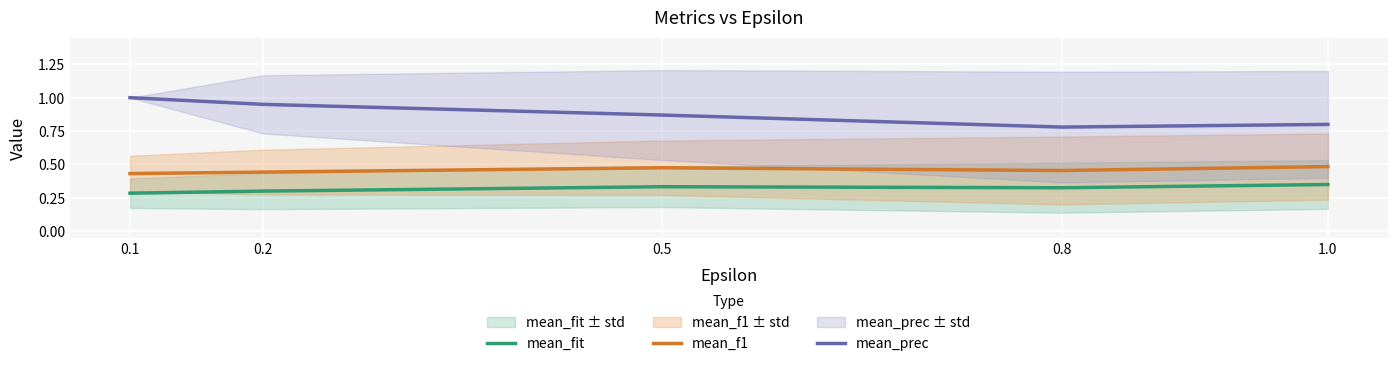

The mean_fit series shows 0.5 at 0.5. True or false?

False